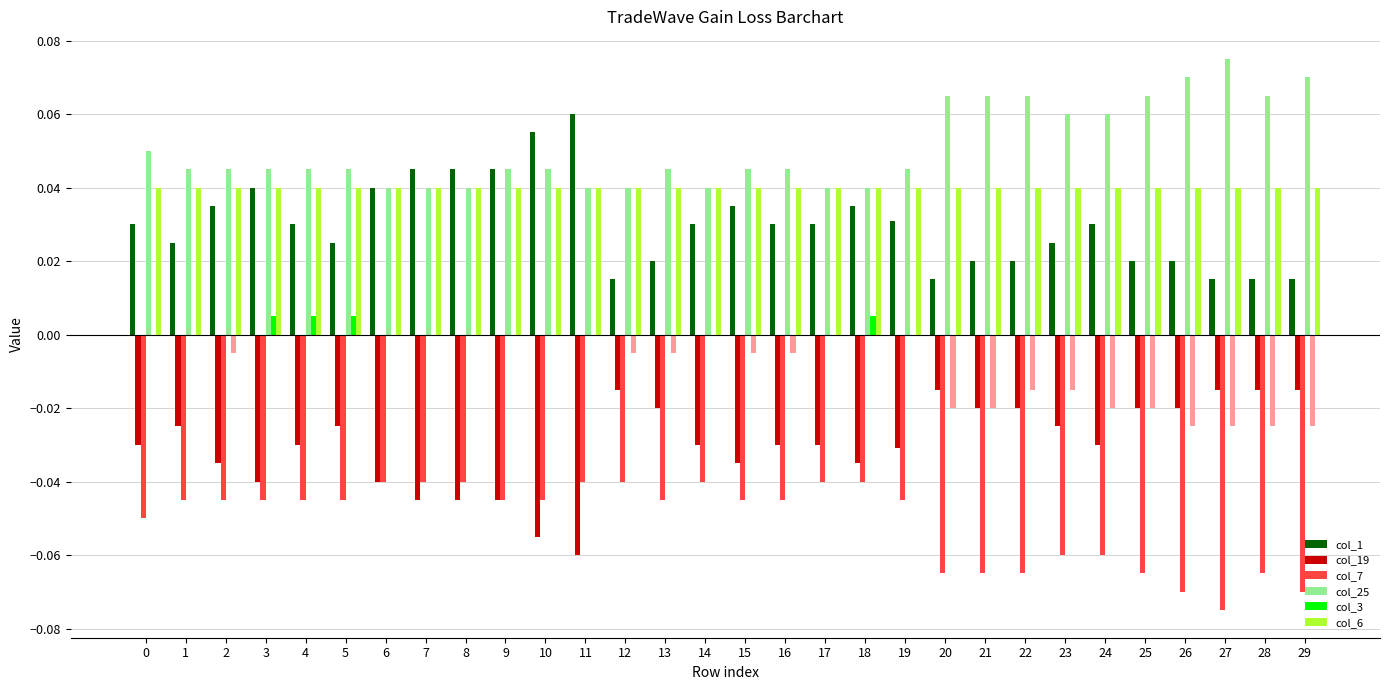

Are the bars grouped side by side (vs. stacked)?

Yes